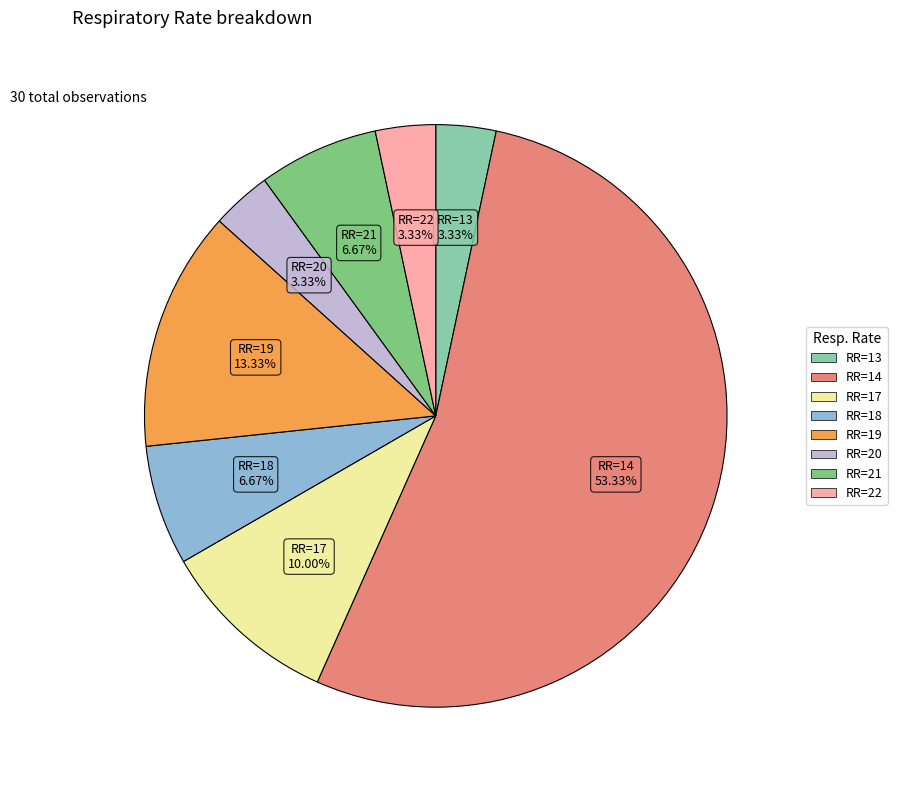

What is the largest slice in the pie chart?

RR=14